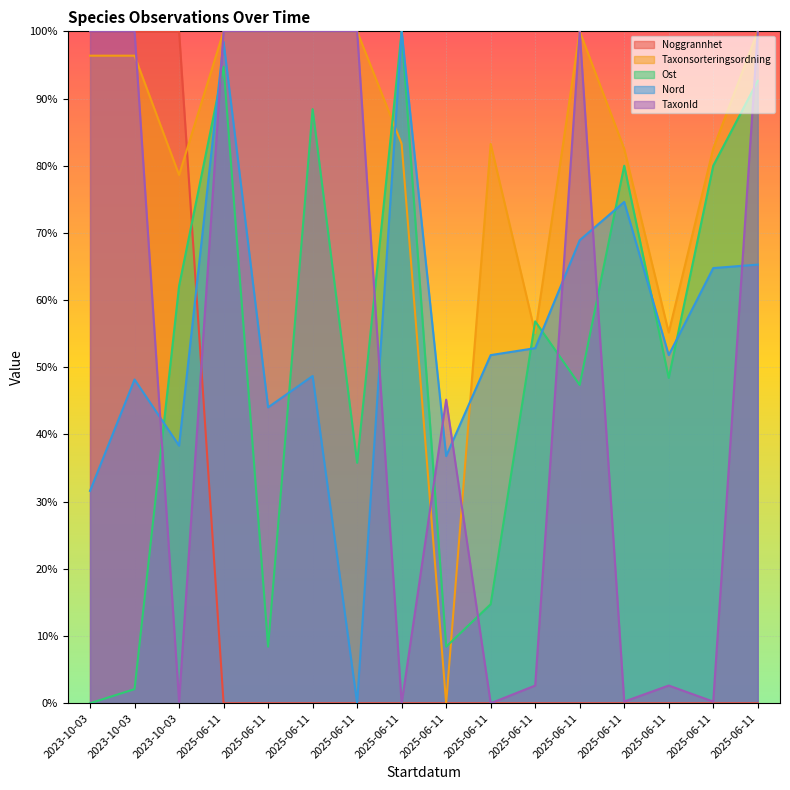

What is the spread (max minus min) of values at 2025-06-11?

1.0